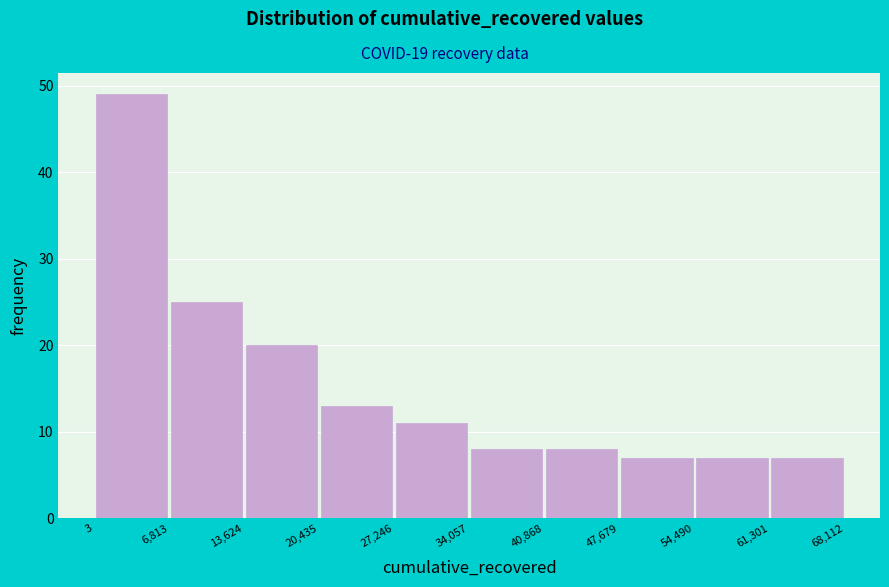

Reading left to right, list every bar in this chart as the range it spans on the x-axis followed by its height. The values are not printed on the chart, so give them approximately, as read against the axis.

3 to 6,813: 49
6,813 to 13,624: 25
13,624 to 20,435: 20
20,435 to 27,246: 13
27,246 to 34,057: 11
34,057 to 40,868: 8
40,868 to 47,679: 8
47,679 to 54,490: 7
54,490 to 61,301: 7
61,301 to 68,112: 7